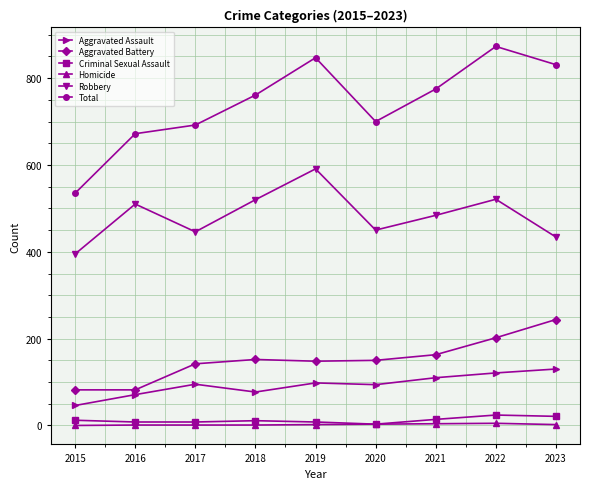

Which series has the largest range (max minus min)?

Total